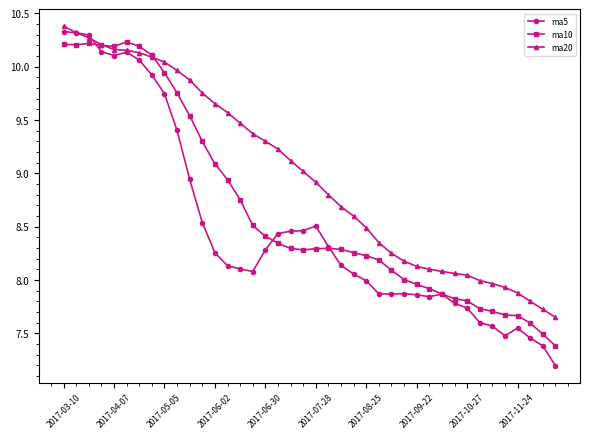

How many values in the ma20 series are below 9?

20